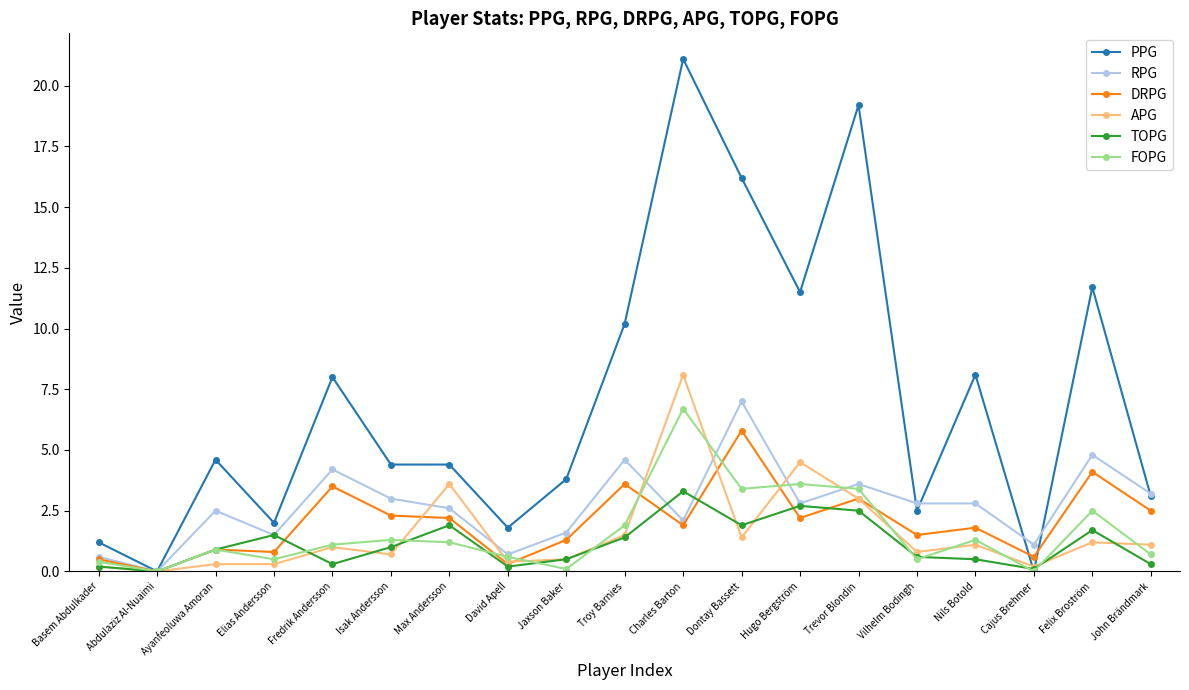

What is the difference between the APG values at Hugo Bergström and Max Andersson?

0.9